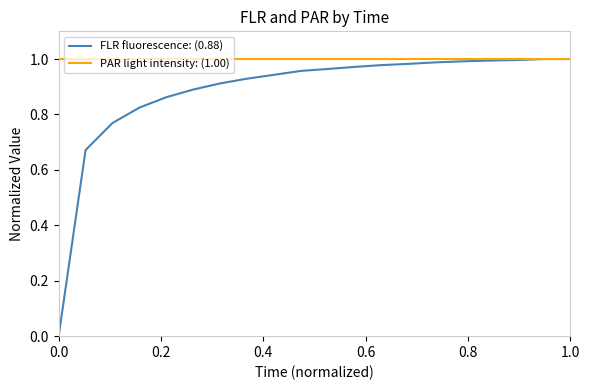

List the series in order of their overall mean, lowest first.

FLR fluorescence: (0.88), PAR light intensity: (1.00)